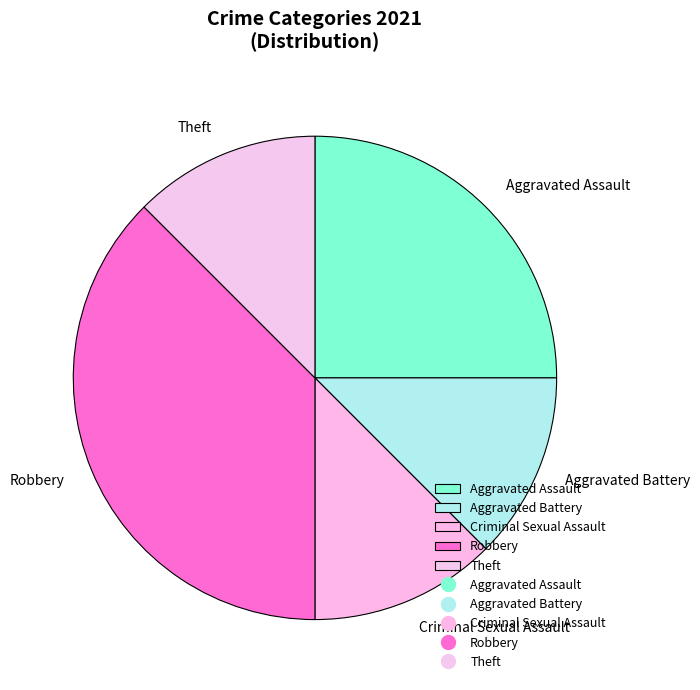

Is it true that Robbery is 38% of the pie?

True